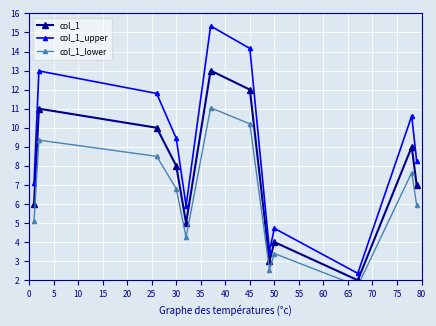

Reading left to right, what are all the values shown in this chart?

col_1: 6.0	11.0	10.0	8.0	5.0	13.0	12.0	3.0	4.0	2.0	9.0	7.0
col_1_upper: 7.1	13.0	11.8	9.4	5.9	15.3	14.2	3.5	4.7	2.4	10.6	8.3
col_1_lower: 5.1	9.3	8.5	6.8	4.3	11.0	10.2	2.6	3.4	1.7	7.7	6.0